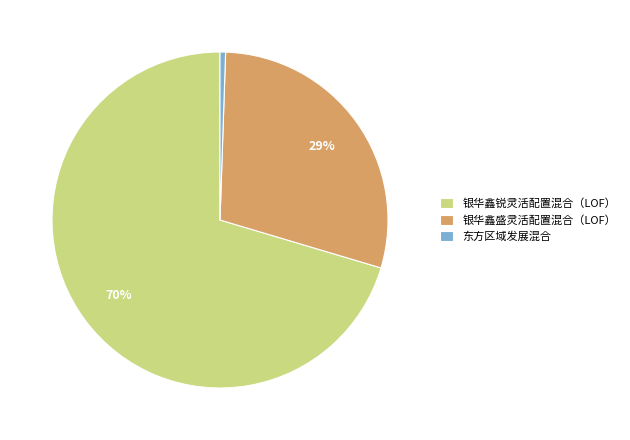

The 银华鑫锐灵活配置混合（LOF） slice represents 70% of the pie. True or false?

True